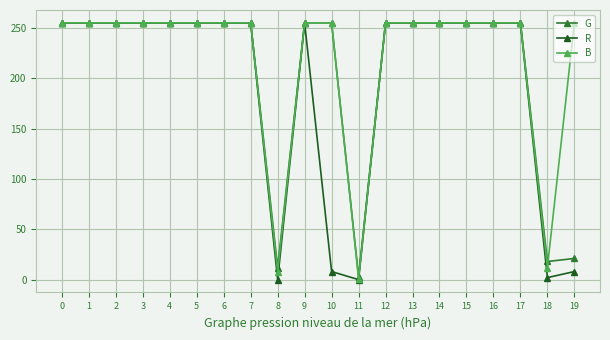

What is the highest value of the B series?

255